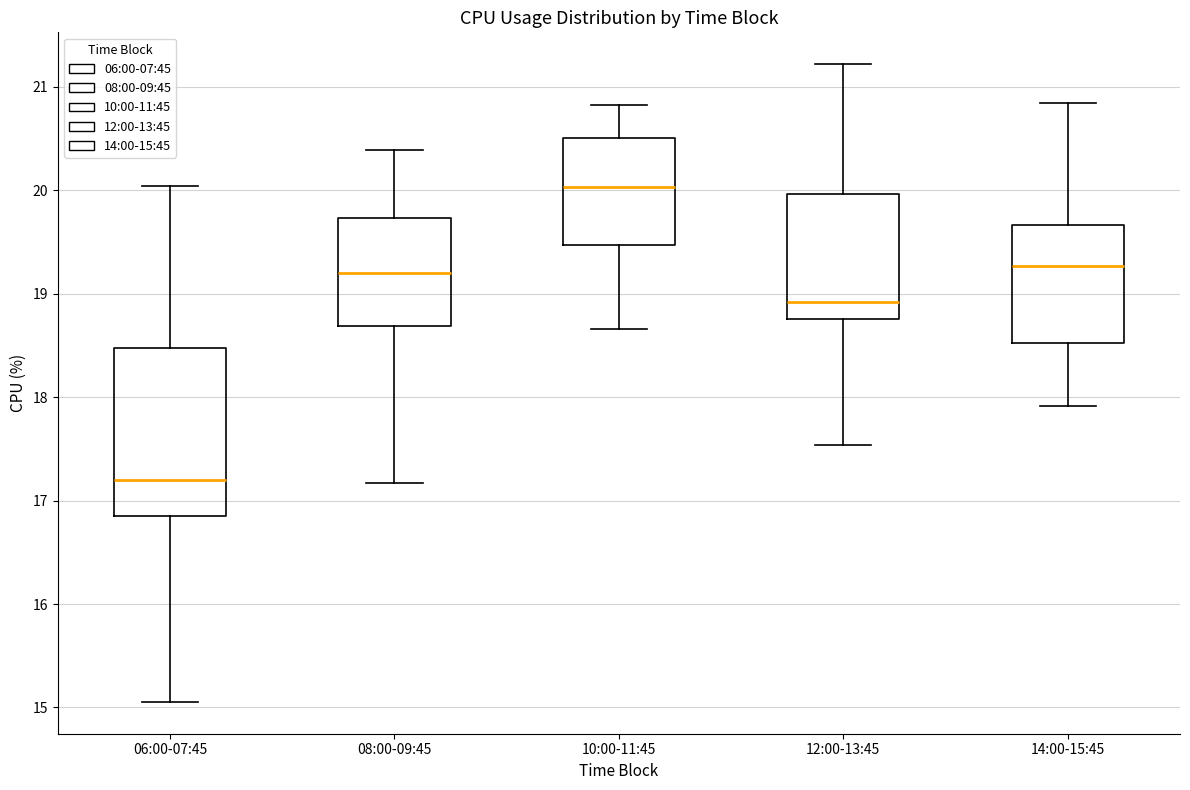

Which box is the tallest, from its lower edge to its upper edge?

06:00-07:45